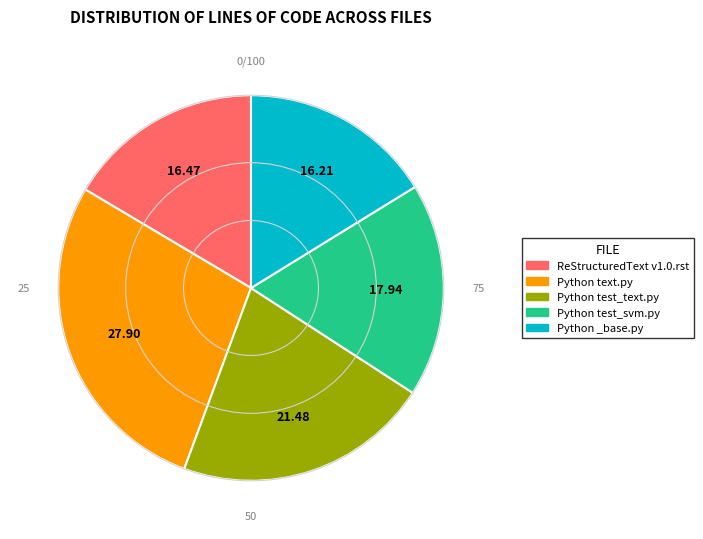

Does ReStructuredText v1.0.rst represent more than half of the total?

No